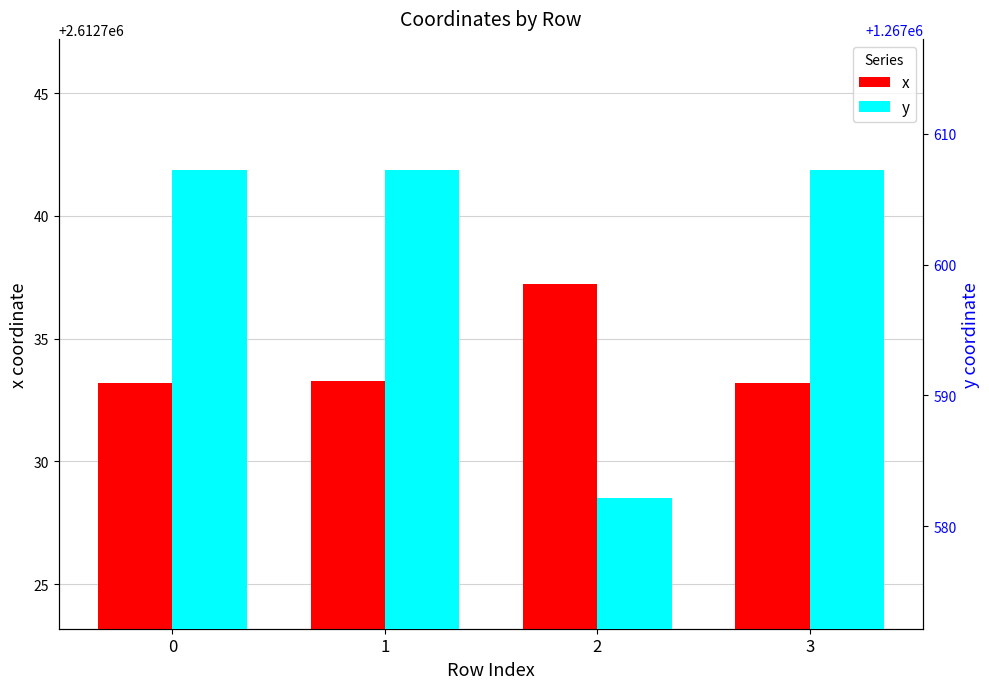

The y series shows 1267607.2 at 3. True or false?

True